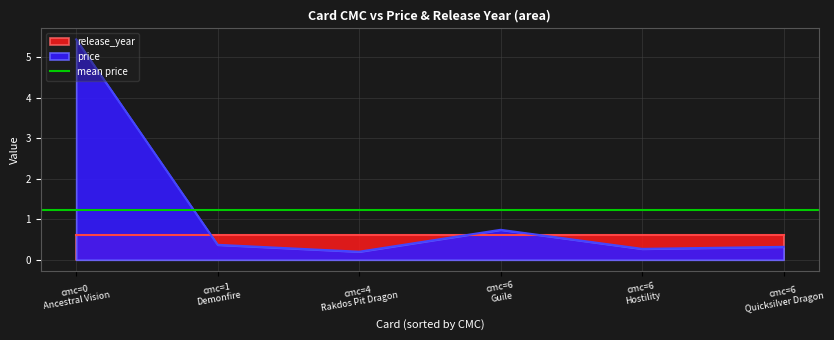

What is the highest value of the price series?

5.4